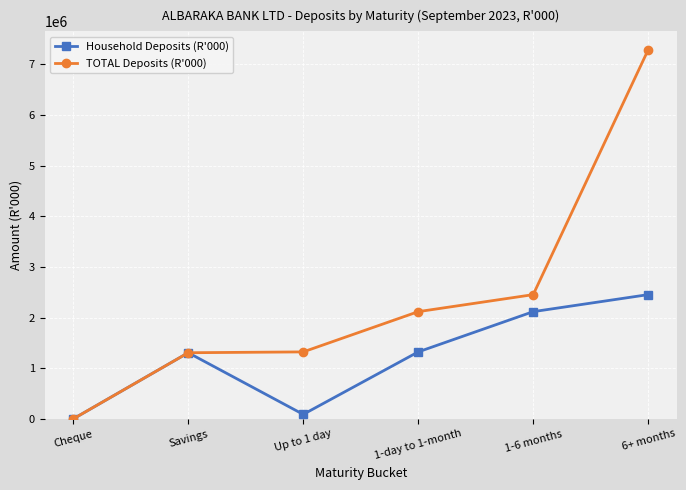

The value of Household Deposits (R'000) at 1-6 months is 917690. True or false?

False